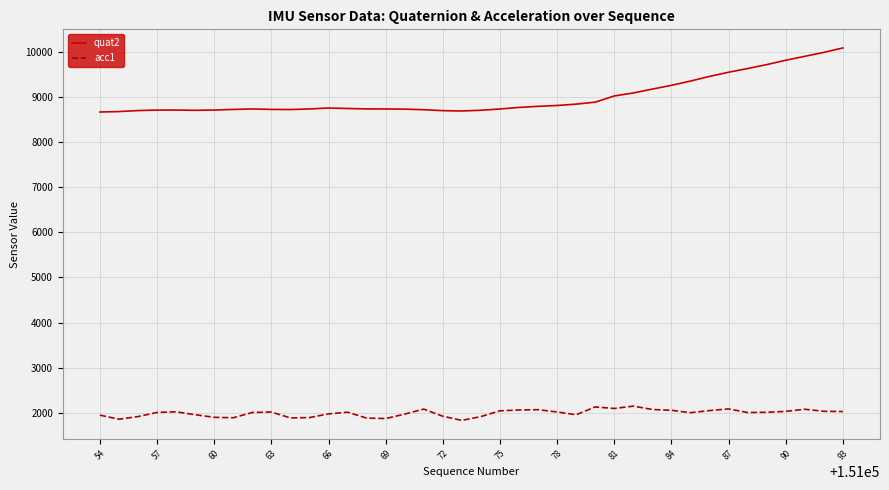

True or false: quat2 and acc1 intersect in this chart.

False